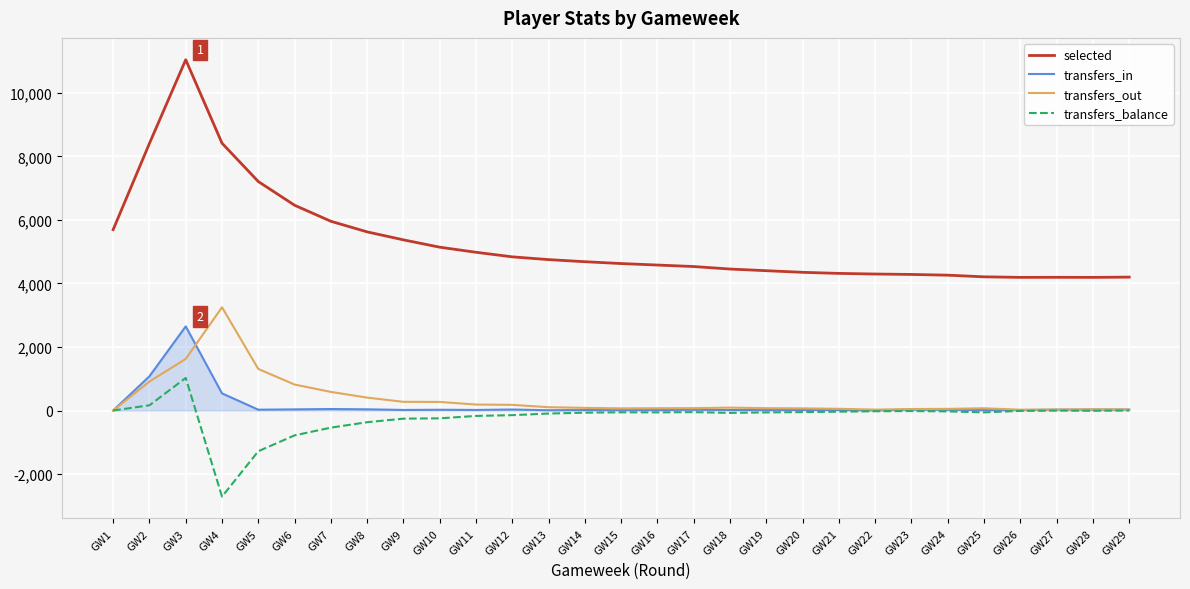

What are all the series names shown in the legend?

selected, transfers_in, transfers_out, transfers_balance